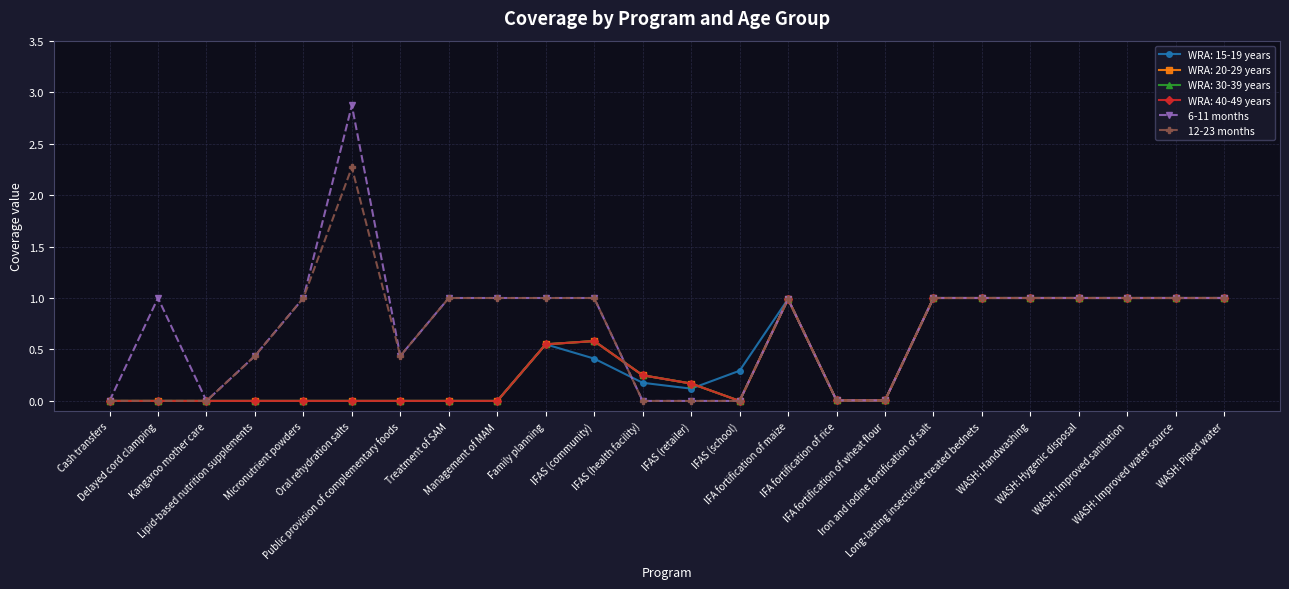

Is this an area chart (filled region under the line)?

No